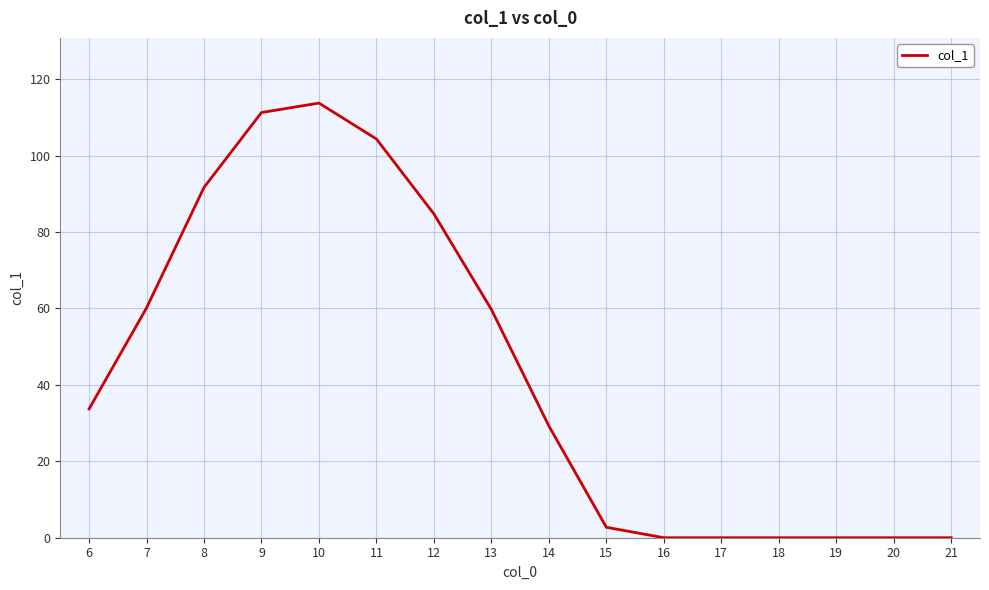

True or false: the data shows 0.0 at 20.

True